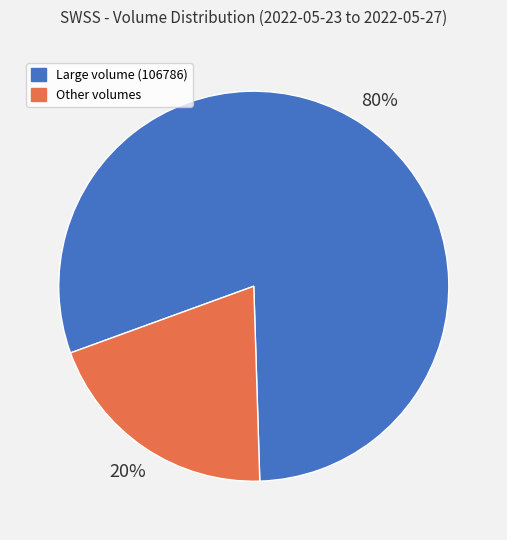

How many slices are in this pie chart?

2